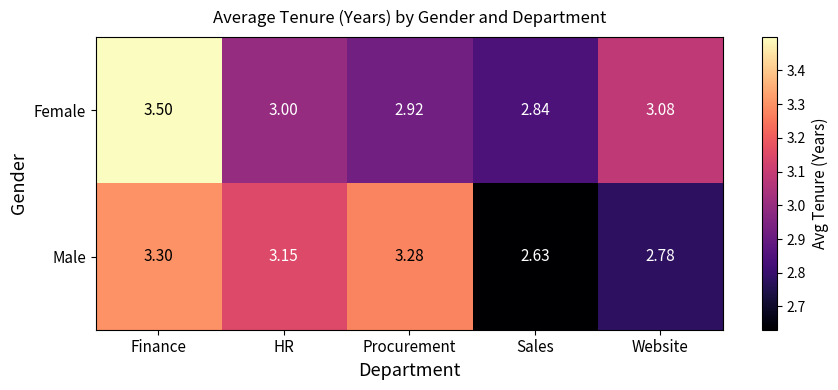

Which category has the lowest value in the Male series?

Sales